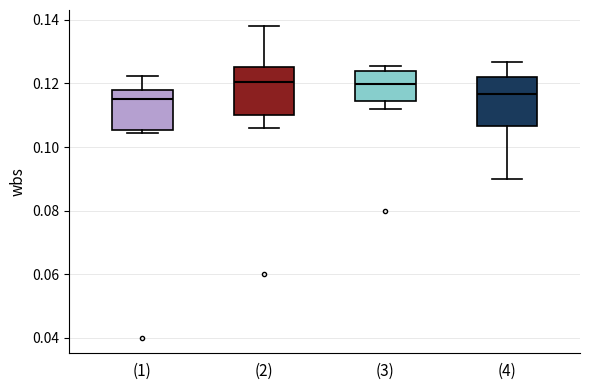

Where does the median line of the box for (2) sit on the y-axis? The values are not printed on the chart, so give them approximately, as read against the axis.

0.120